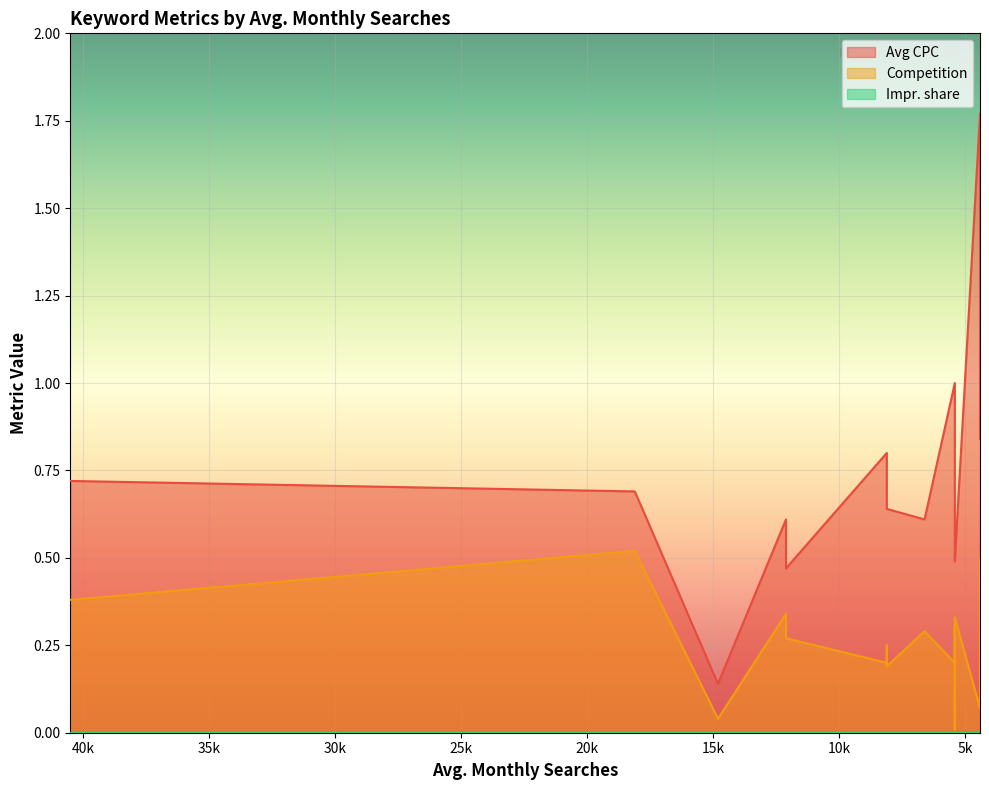

Reading left to right, extract all data points from this chart.

Avg CPC: recette facile=0.7	recettes faciles=0.7	terrine de poisson=0.1	recette facile et rapide=0.5	recette rapide=0.6	recette de poisson=0.7	recette de saumon=0.6	recette de dessert=0.8	recette de pate=0.6	recette pas cher=1.0	idee repas=0.5	cake au saumon=0.8	recette du jour=0.9	idee recette=0.8	recette de chef=1.8
Competition: recette facile=0.4	recettes faciles=0.5	terrine de poisson=0.0	recette facile et rapide=0.3	recette rapide=0.3	recette de poisson=0.2	recette de saumon=0.2	recette de dessert=0.2	recette de pate=0.3	recette pas cher=0.2	idee repas=0.3	cake au saumon=0.0	recette du jour=0.3	idee recette=0.5	recette de chef=0.1
Impr. share: recette facile=0.0	recettes faciles=0.0	terrine de poisson=0.0	recette facile et rapide=0.0	recette rapide=0.0	recette de poisson=0.0	recette de saumon=0.0	recette de dessert=0.0	recette de pate=0.0	recette pas cher=0.0	idee repas=0.0	cake au saumon=0.0	recette du jour=0.0	idee recette=0.0	recette de chef=0.0